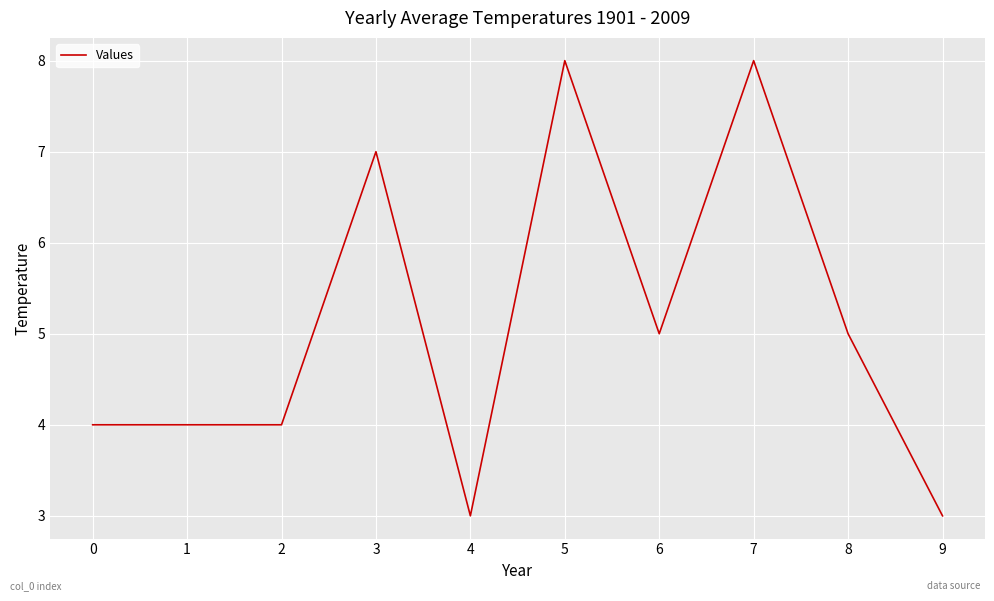

Count the number of categories in the chart.

10